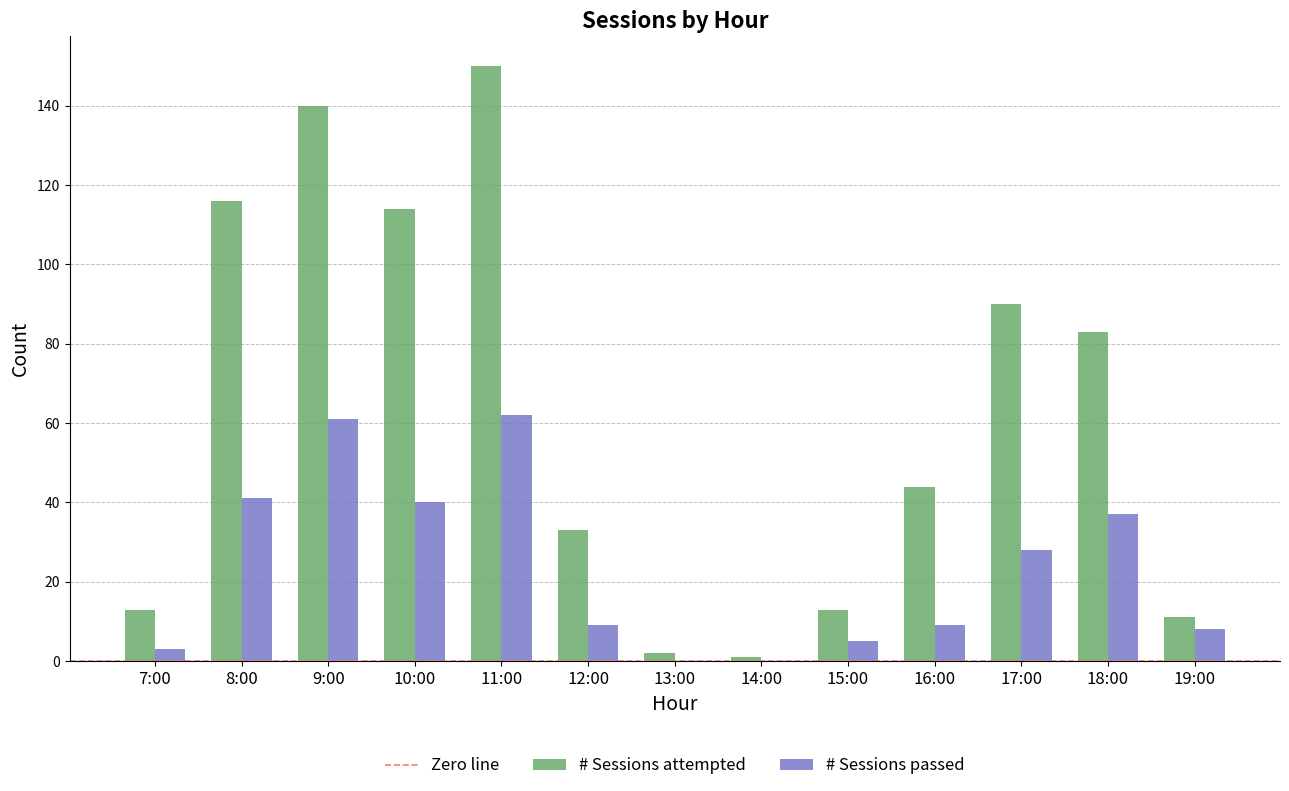

How many data points does each series have?

13